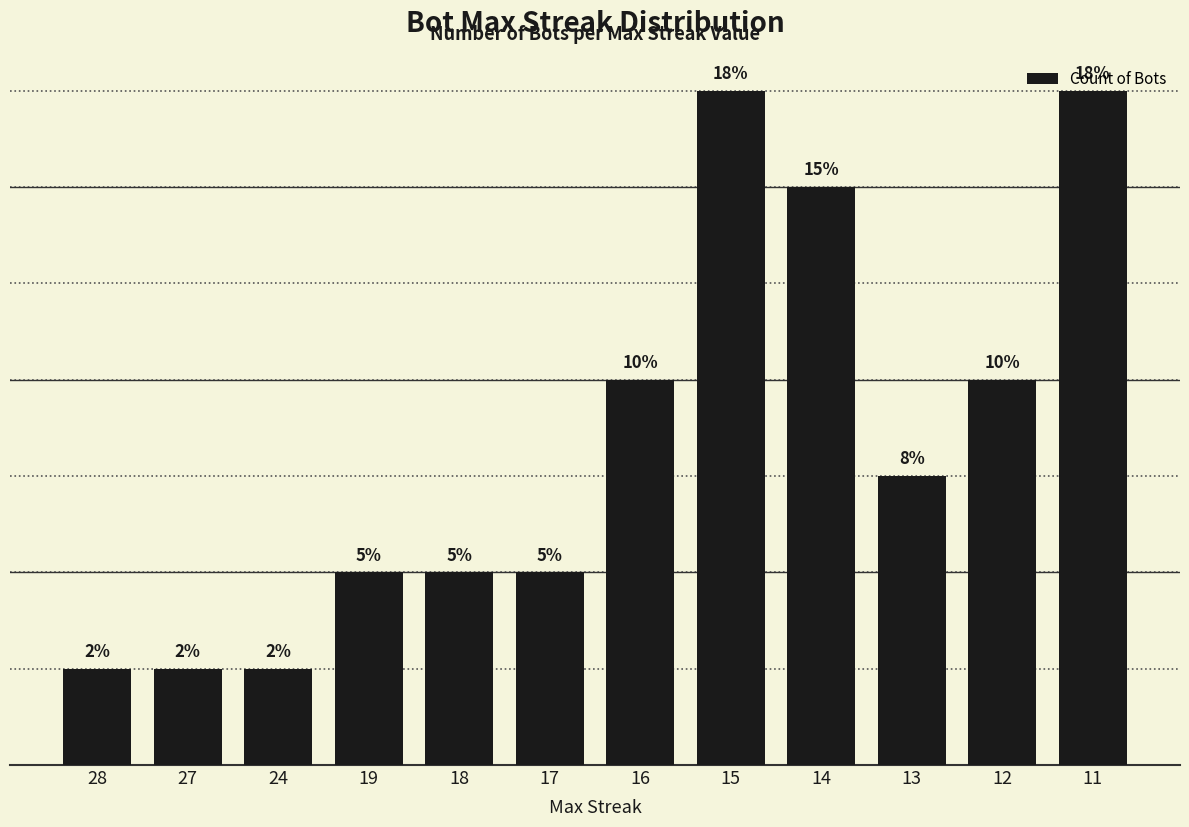

What is the sum of all values?

40